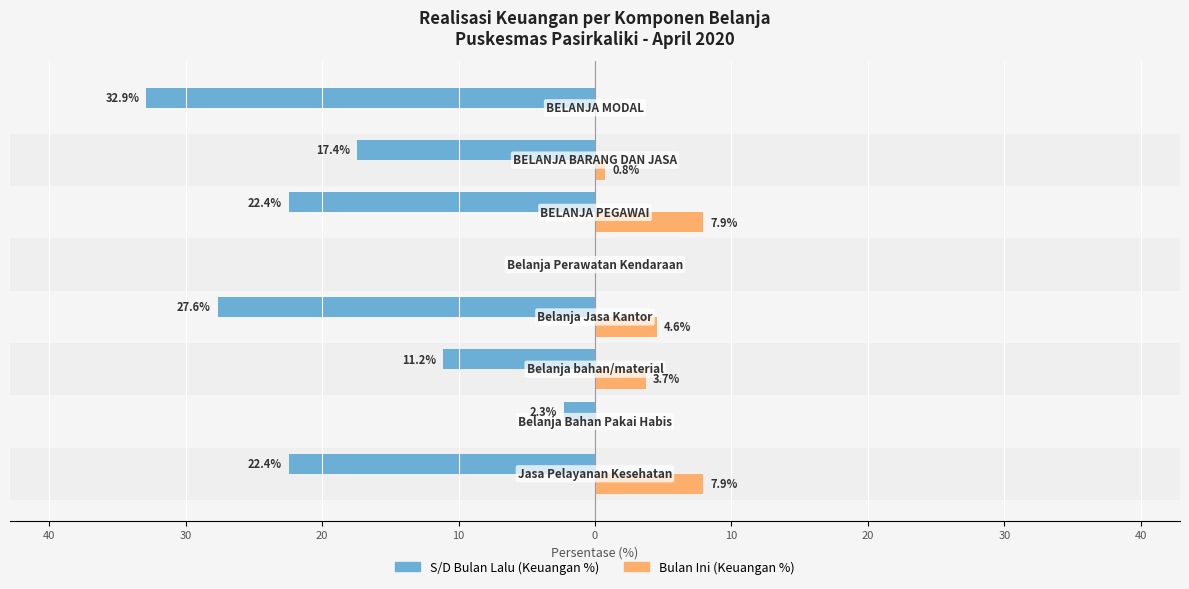

What are all the series names shown in the legend?

S/D Bulan Lalu (Keuangan %), Bulan Ini (Keuangan %)